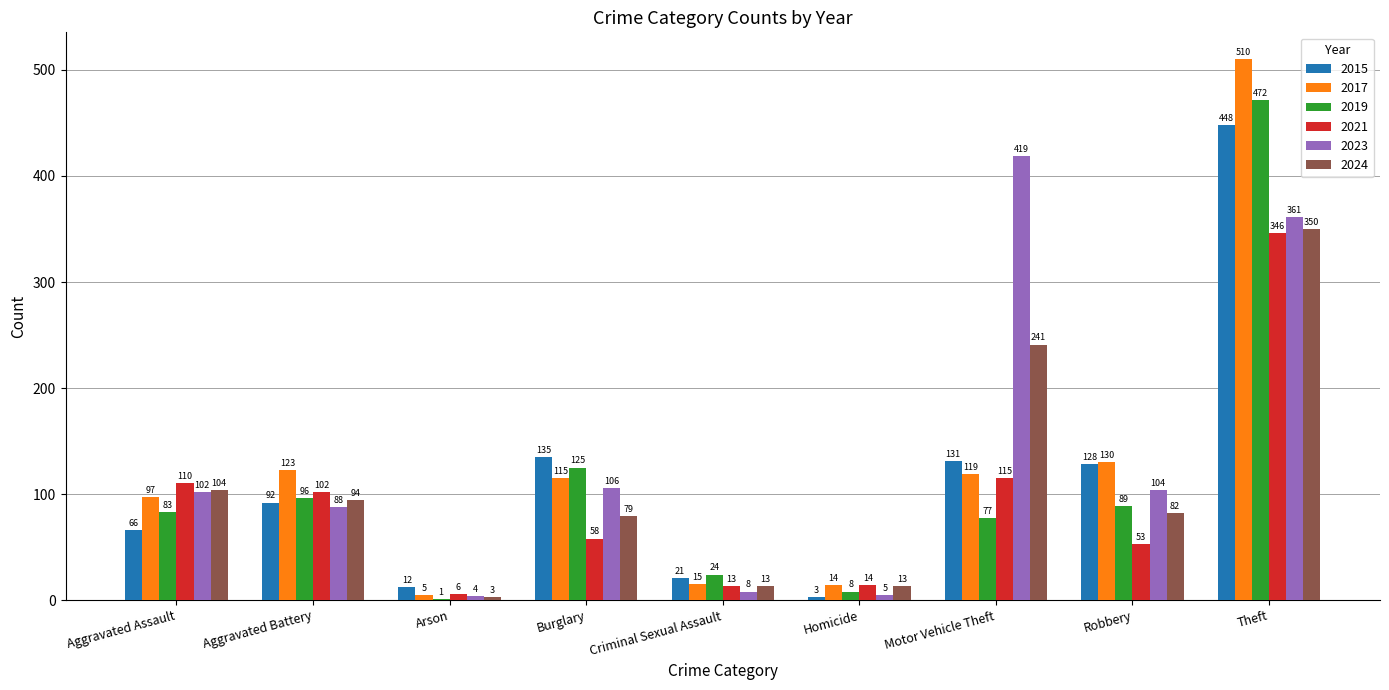

Reading left to right, list all the values displayed in this chart.

2015: 66	92	12	135	21	3	131	128	448
2017: 97	123	5	115	15	14	119	130	510
2019: 83	96	1	125	24	8	77	89	472
2021: 110	102	6	58	13	14	115	53	346
2023: 102	88	4	106	8	5	419	104	361
2024: 104	94	3	79	13	13	241	82	350